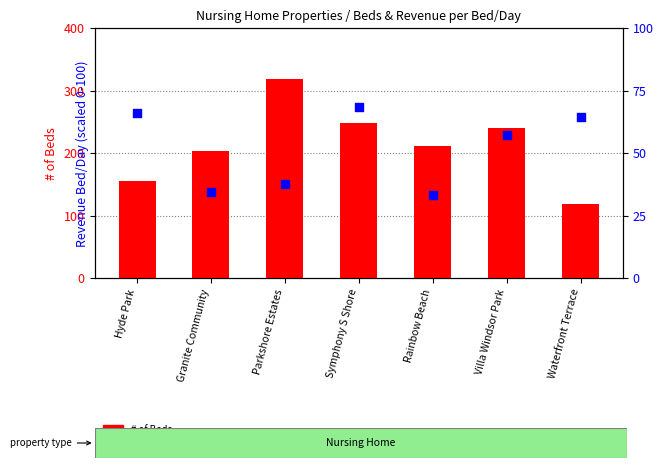

At which category is the sum across all series the highest?

Parkshore Estates